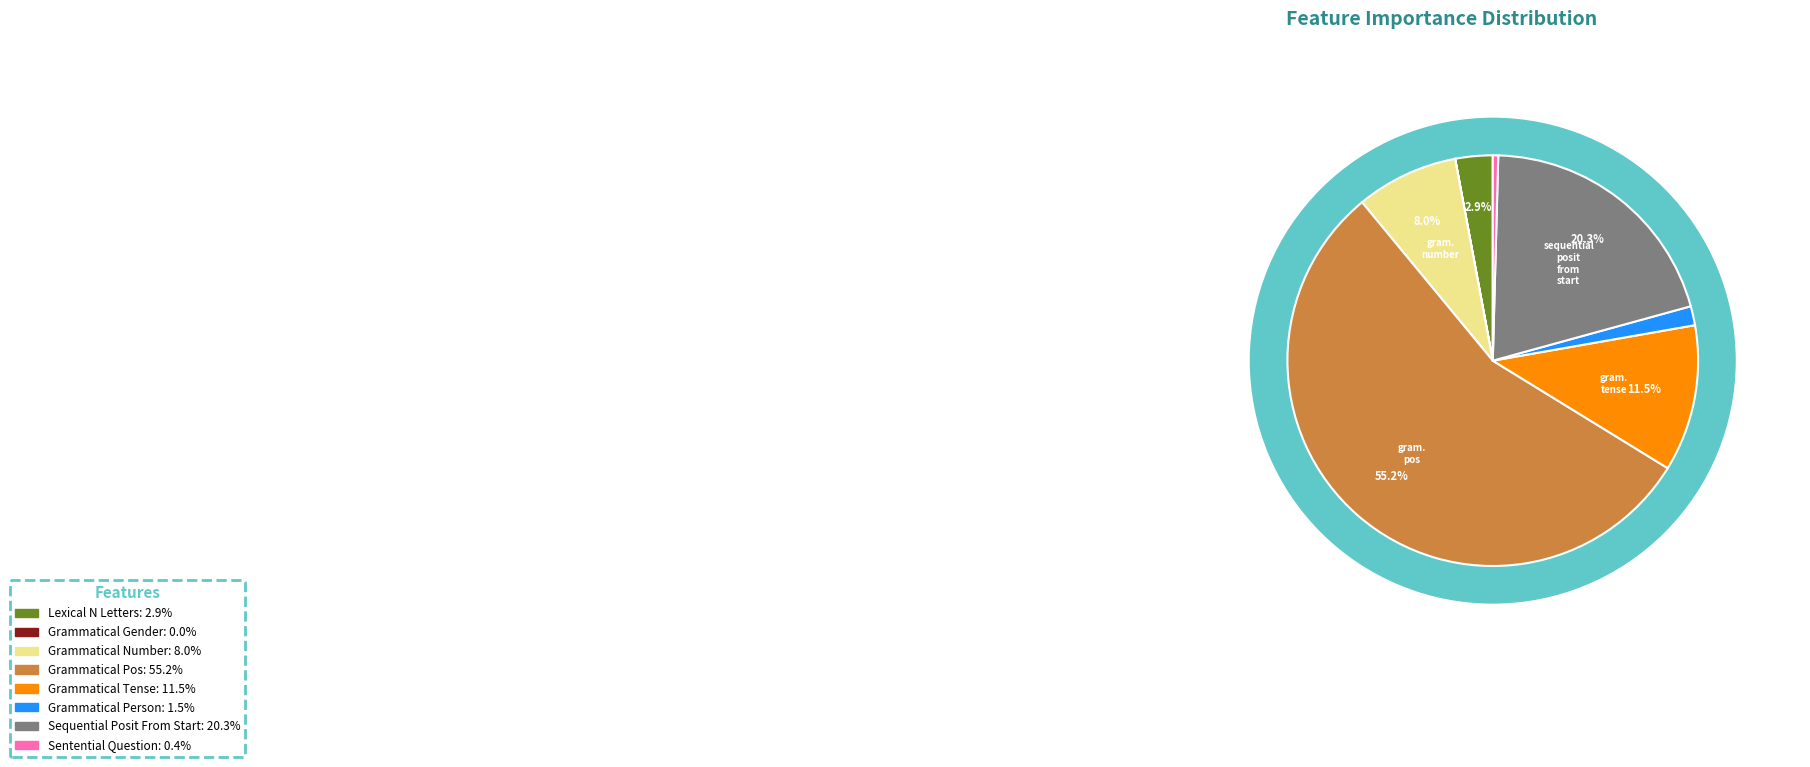

Which category has the biggest portion of the pie?

grammatical_pos